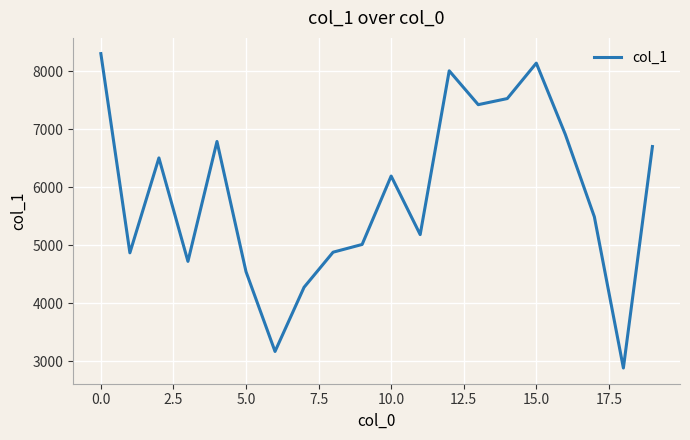

What is the greatest value displayed?

8301